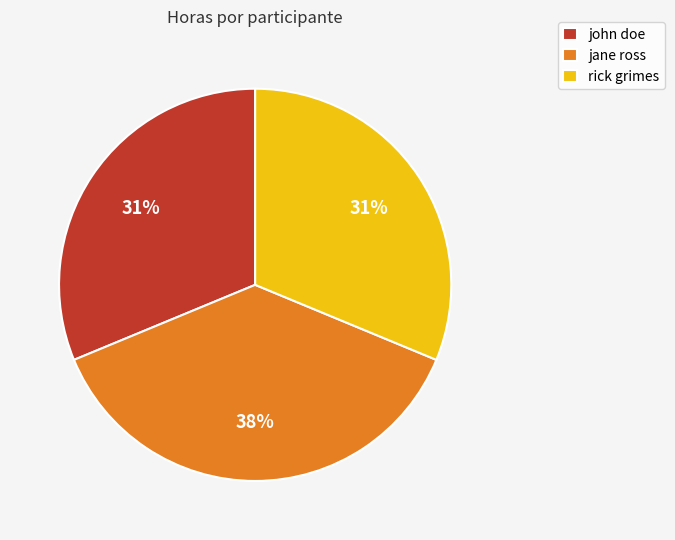

True or false: jane ross accounts for 52% of the total.

False